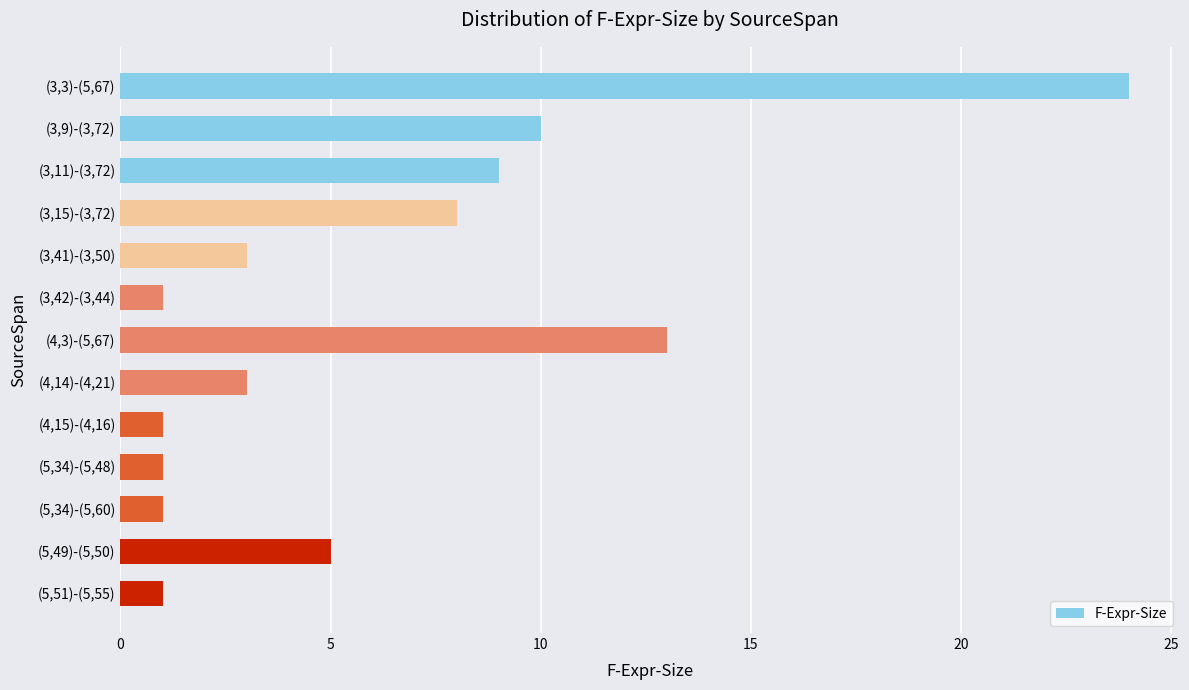

How many bars are there in total?

13